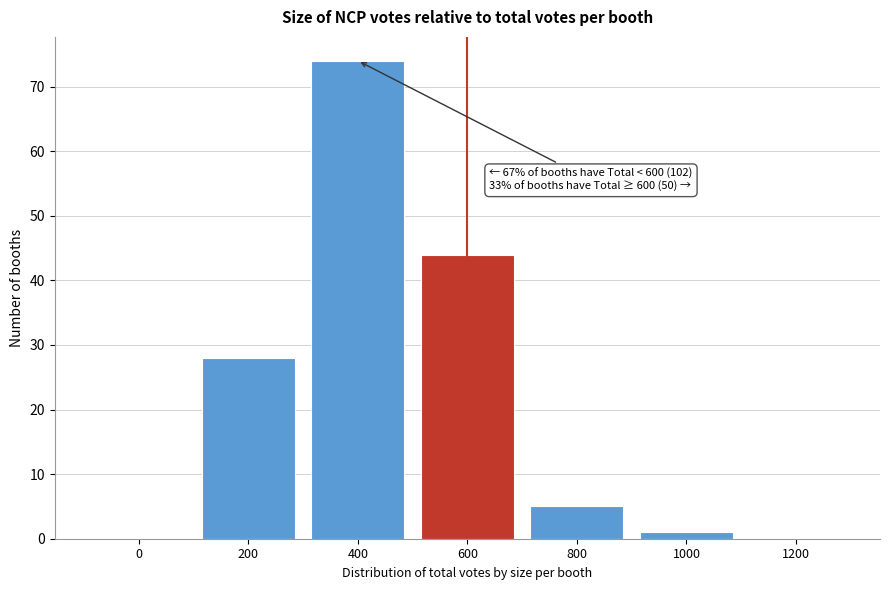

Reading left to right, list all the values displayed in this chart.

0=0	200=28	400=74	600=44	800=5	1000=1	1200=0